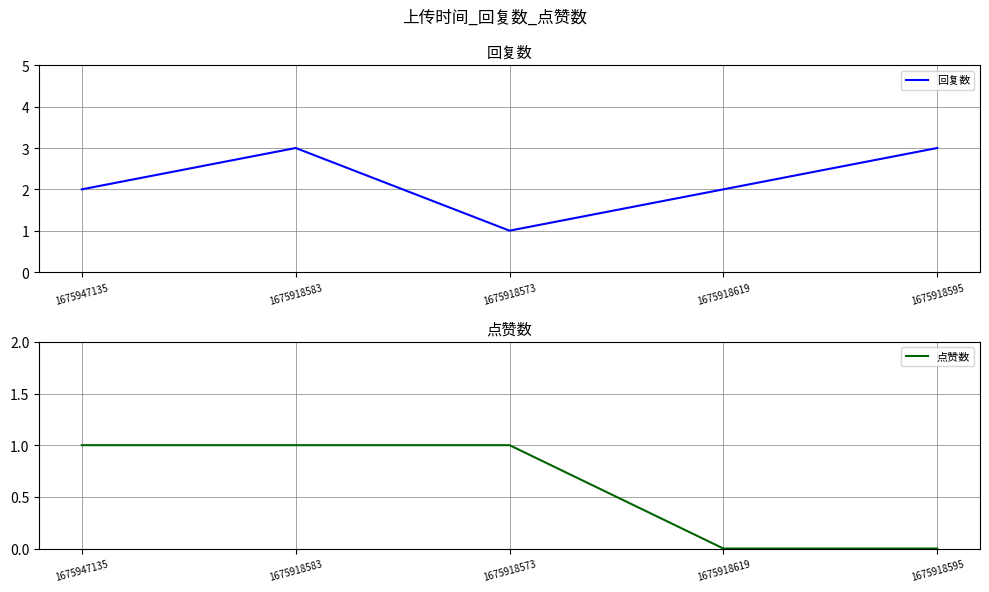

Rank the series by their maximum value, from lowest to highest.

点赞数, 回复数